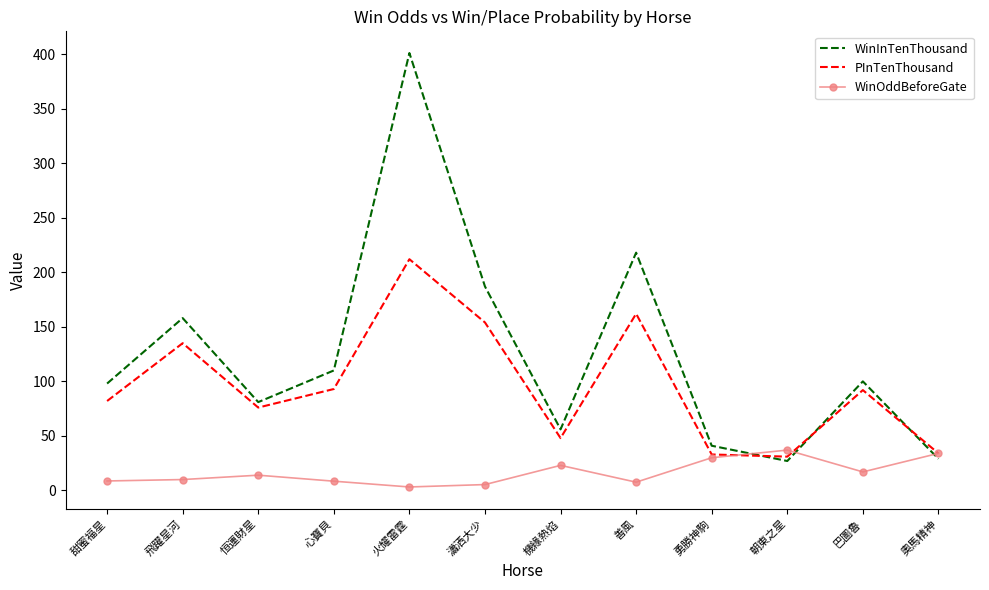

Which series has the widest spread of values?

WinInTenThousand